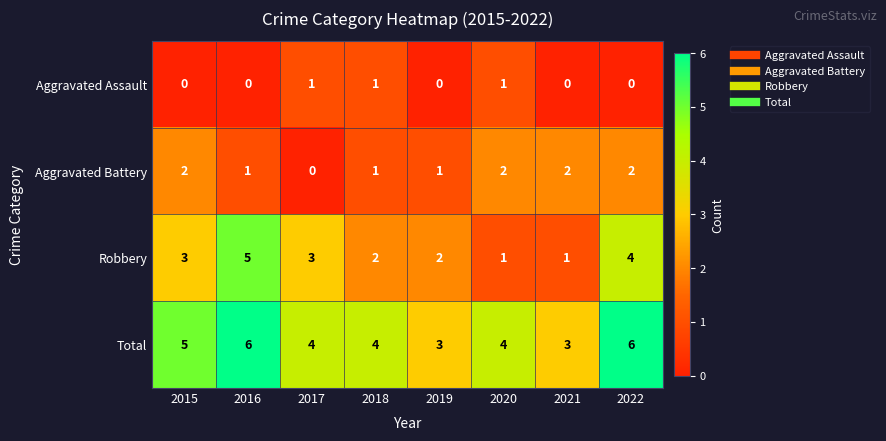

Which series has the largest total across all categories?

Total